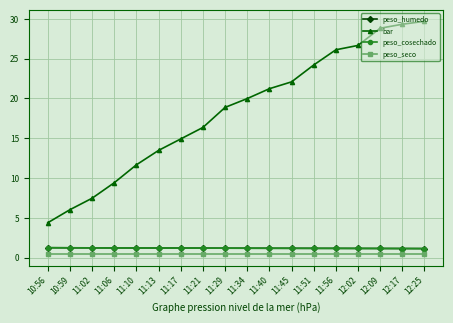

True or false: bar has more than 1 points higher than both neighbors.

False